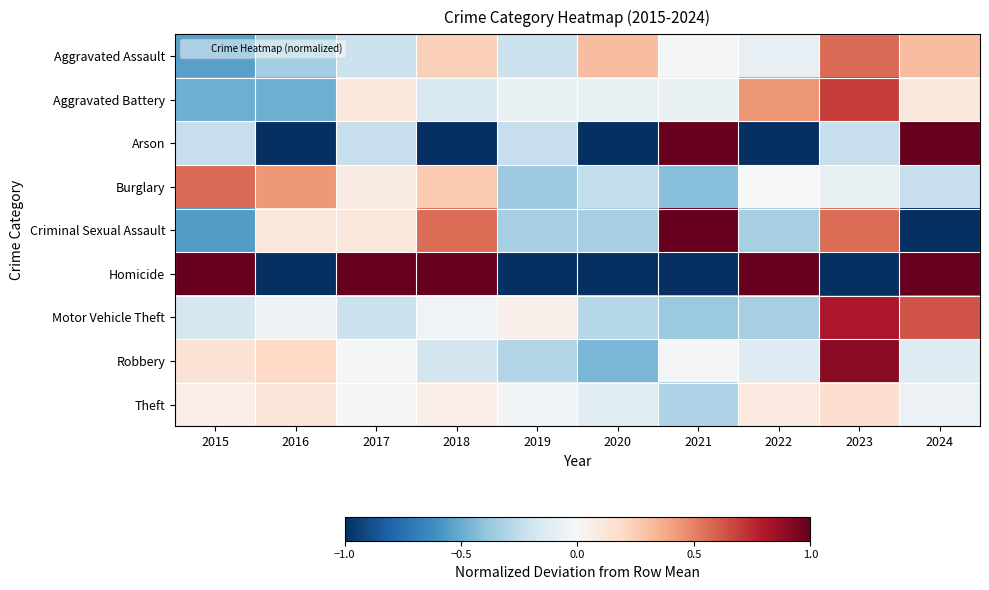

At which category is the sum across all series the highest?

2021